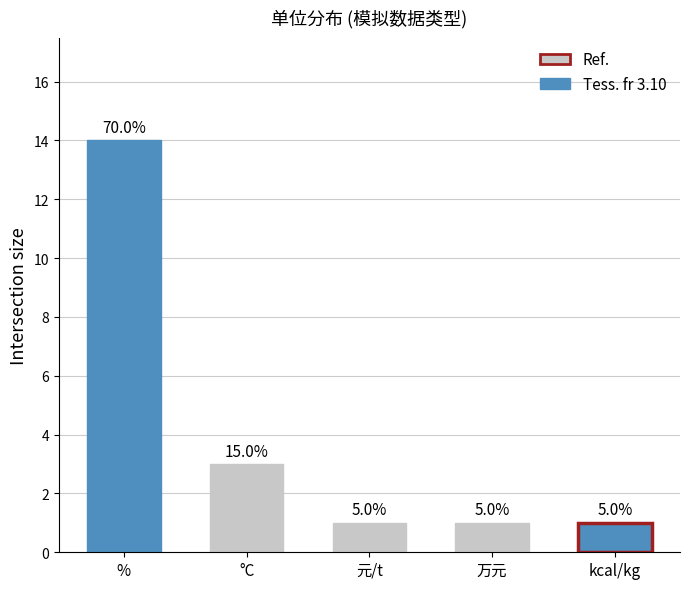

Reading left to right, what are all the values shown in this chart?

%=14	°C=3	元/t=1	万元=1	kcal/kg=1